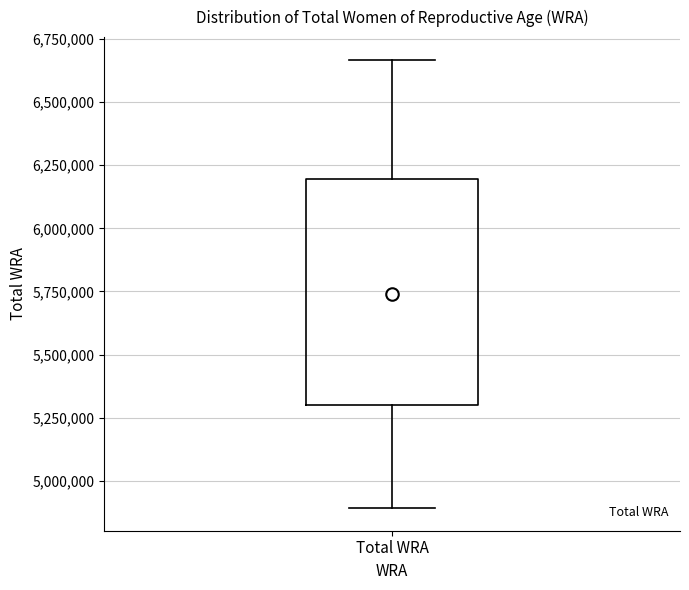

Transcribe this box plot: give where the median line is, the range the box spans, and where the two whiskers end, as read against the y-axis. The values are not printed on the chart, so give them approximately, as read against the axis.

median 5750000, box 5300000 to 6200000, whiskers 4900000 to 6650000